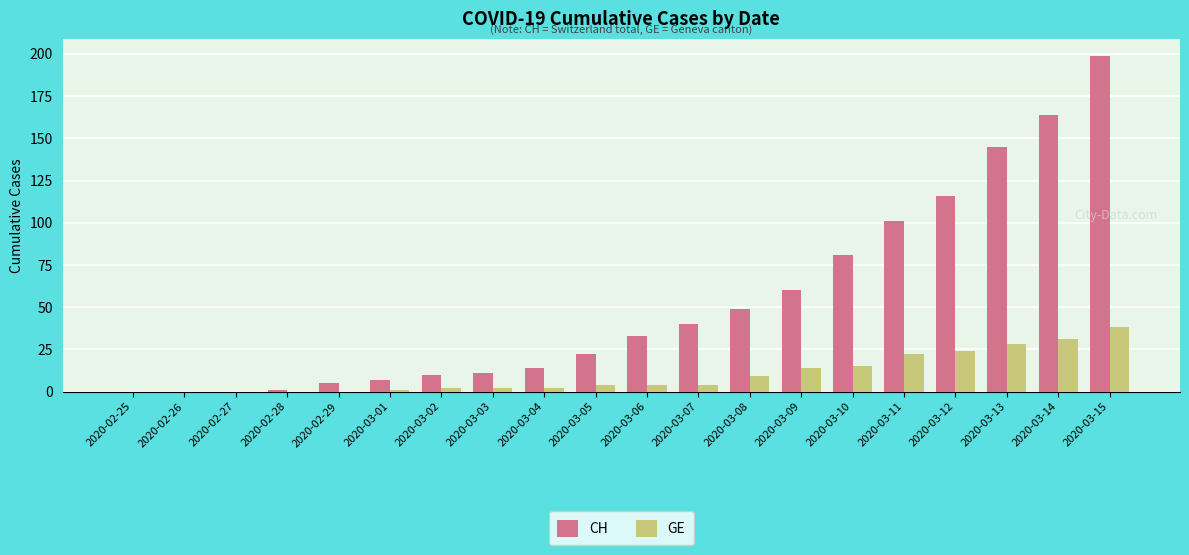

Are the bars grouped side by side (vs. stacked)?

Yes